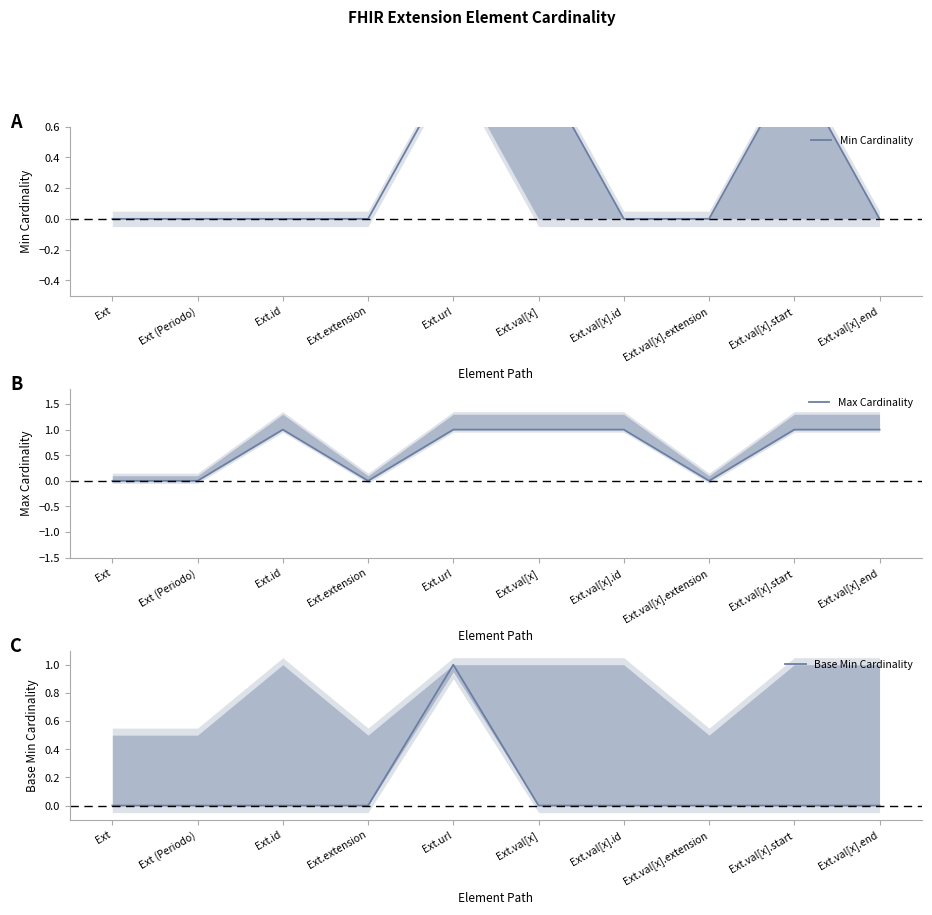

At which label is Max Cardinality closest to 0?

Ext